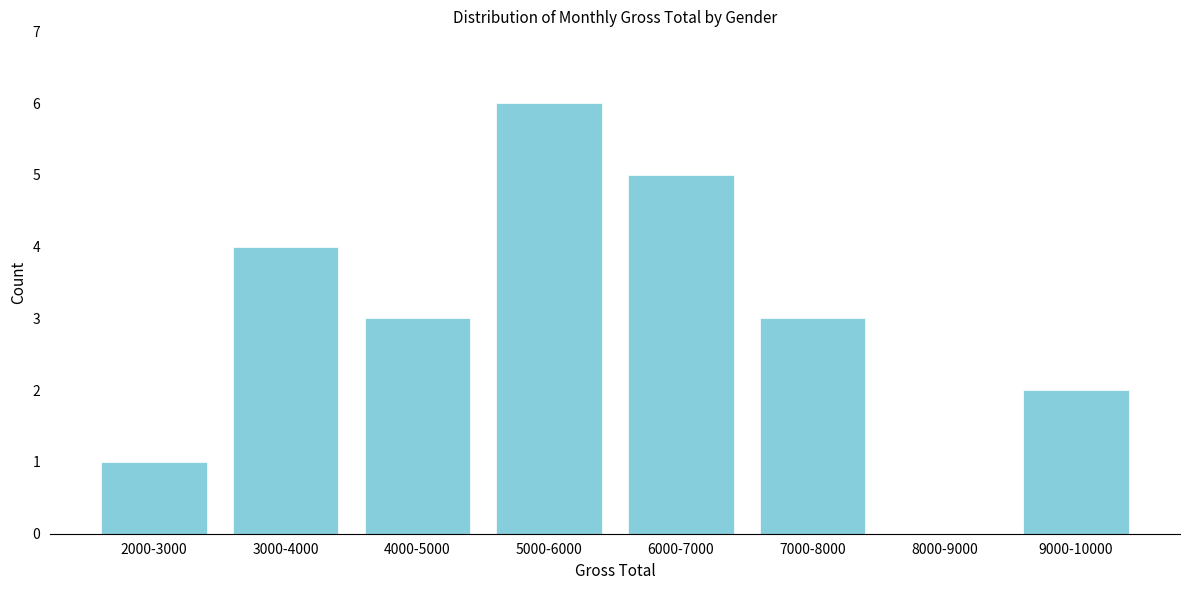

Reading left to right, what are all the values shown in this chart?

2000-3000=1	3000-4000=4	4000-5000=3	5000-6000=6	6000-7000=5	7000-8000=3	8000-9000=0	9000-10000=2